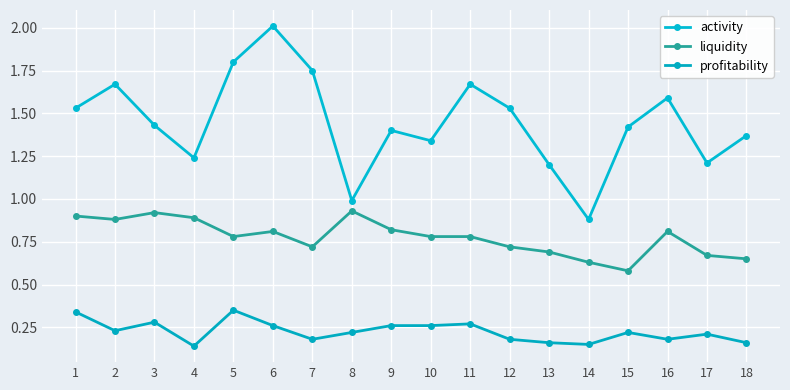

At which category does activity reach its first local valley?

4